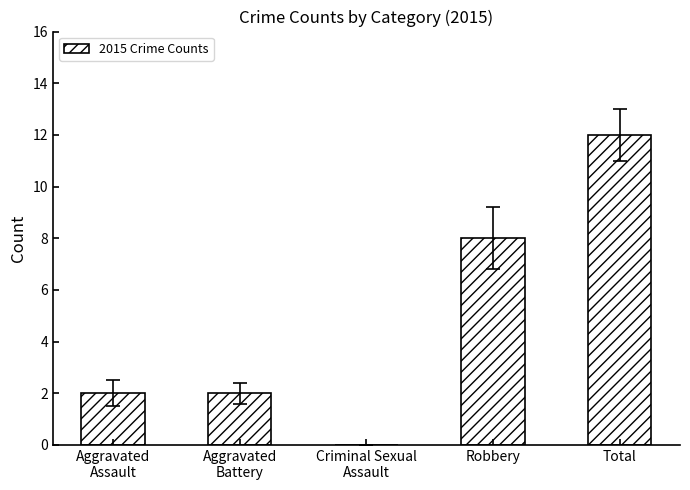

True or false: the data shows 2 at Robbery.

False